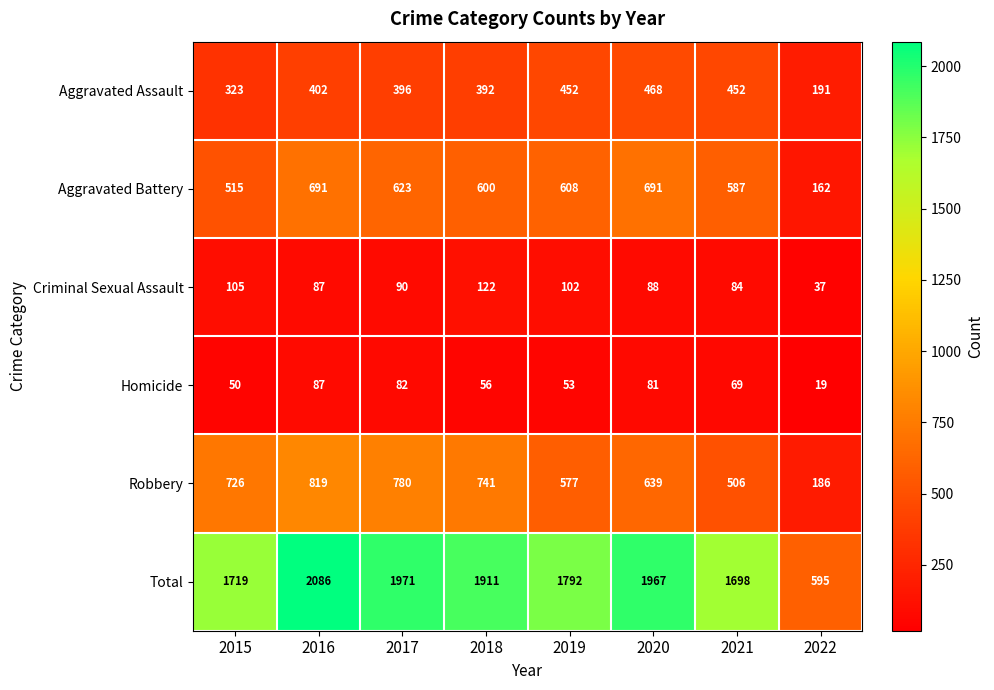

Which series has the largest range (max minus min)?

Total